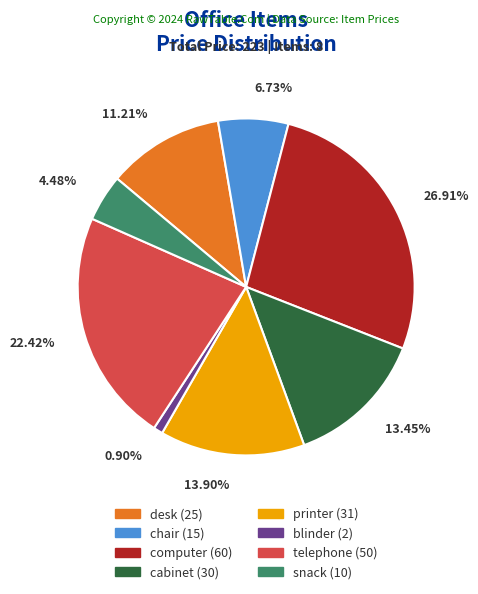

To the nearest percent, what portion does cabinet represent?

13%